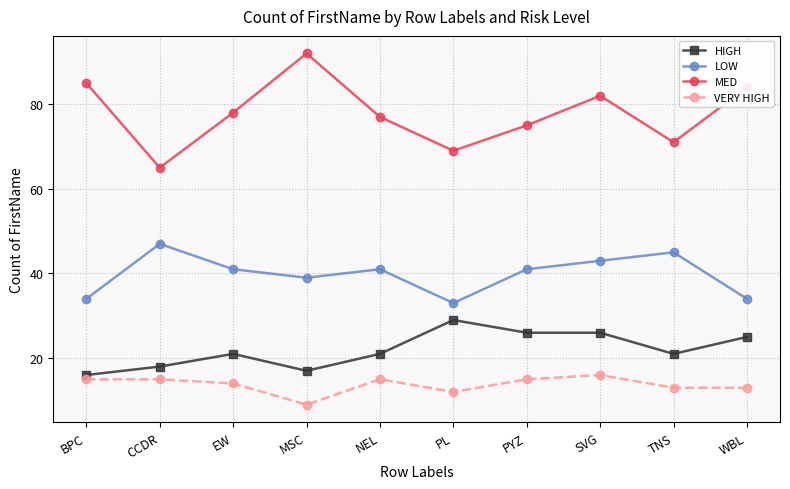

Is it true that VERY HIGH equals 9 at SVG?

False